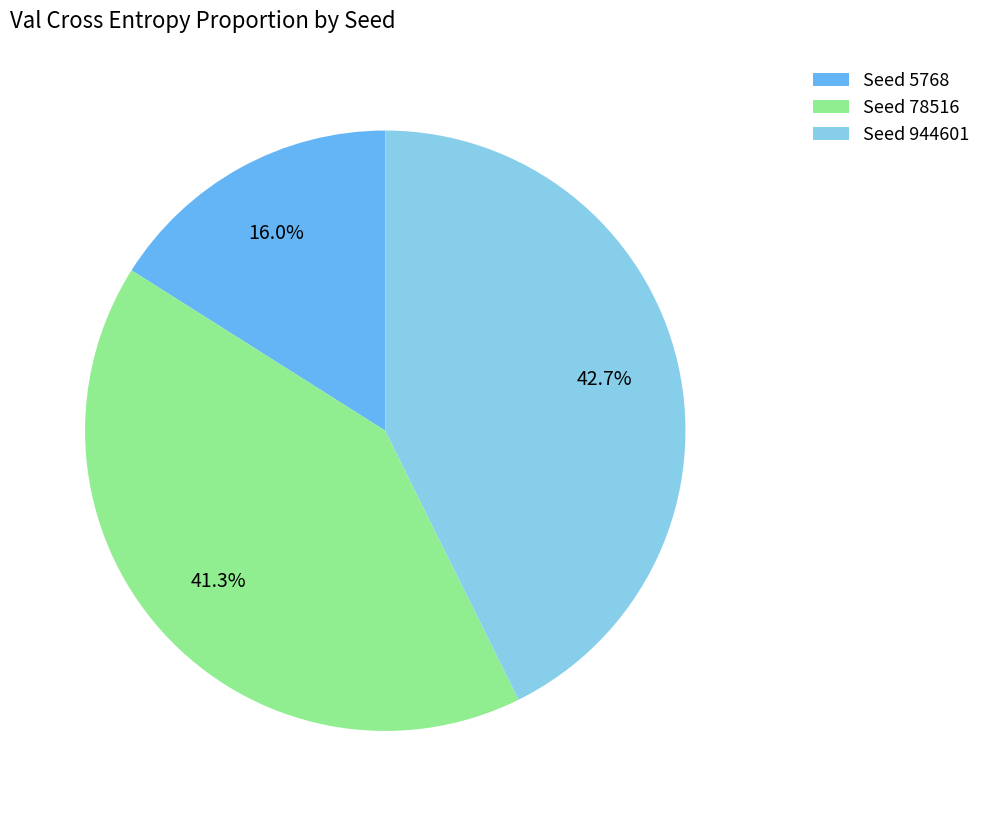

Is there a majority slice in this chart?

No